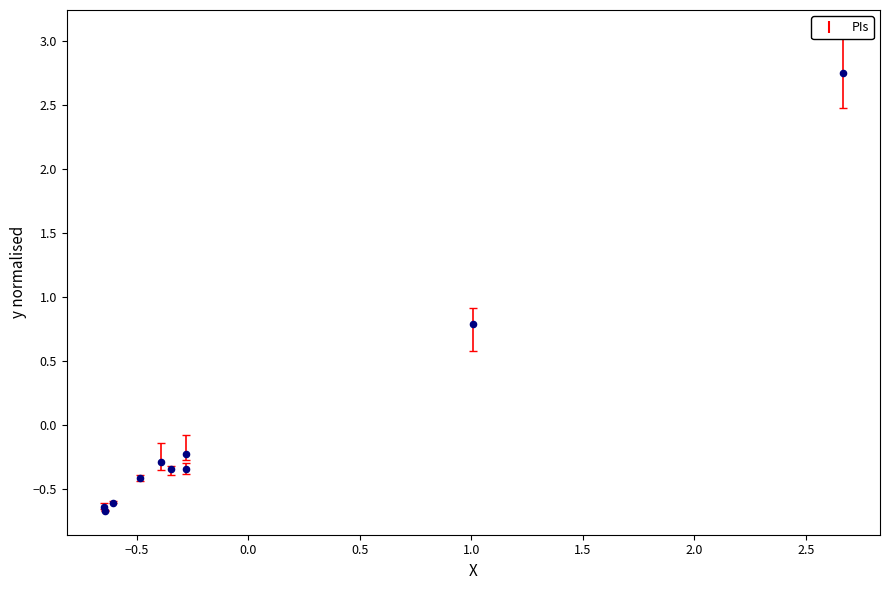

What Y value in the scatter plot is closest to 1?

0.8